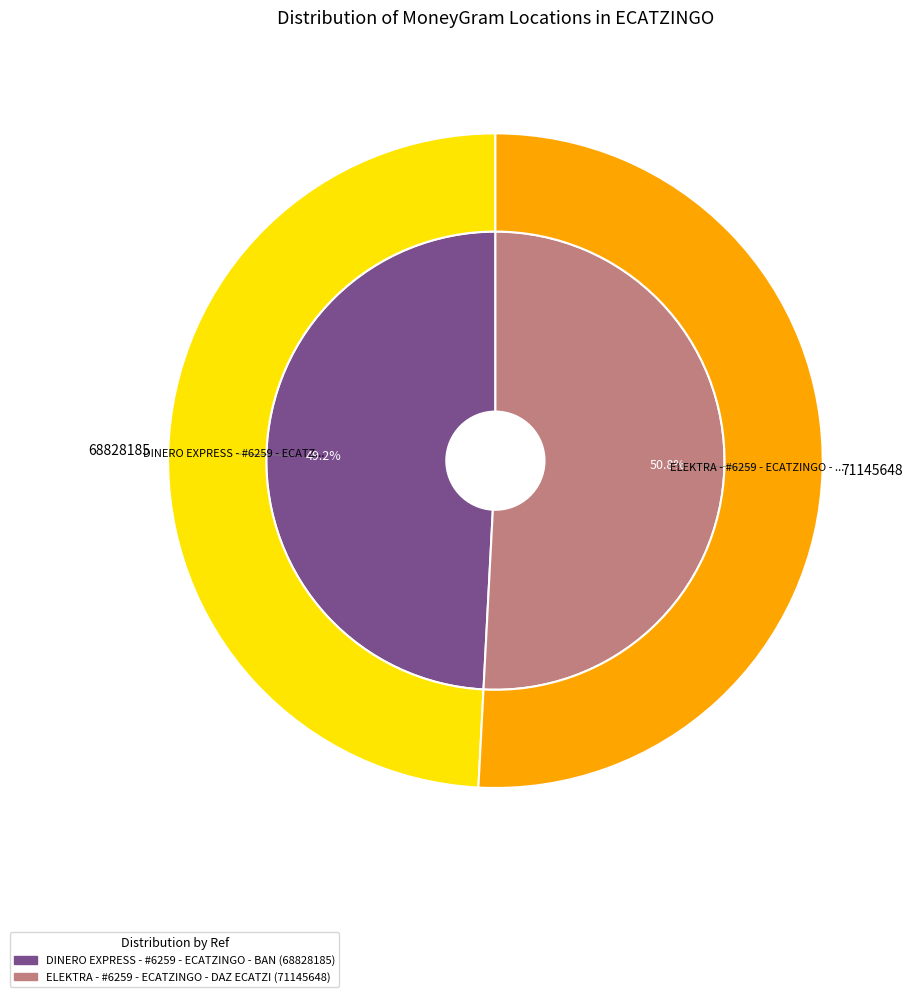

The DINERO EXPRESS - #6259 - ECATZINGO - BAN slice represents 49% of the pie. True or false?

True